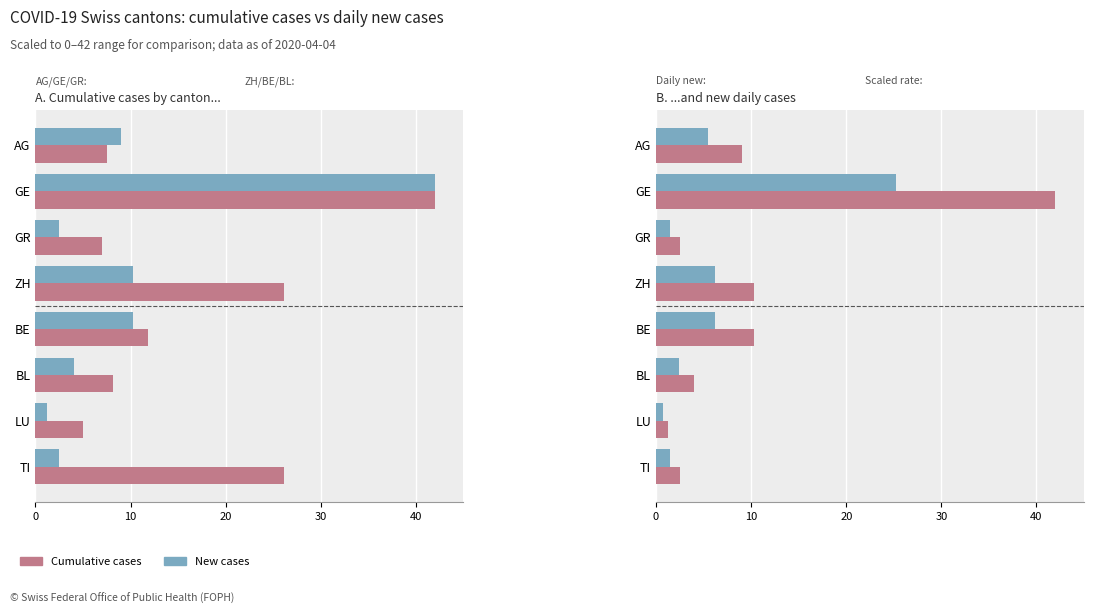

What is the difference between the second highest and second lowest values in the Cumulative (scaled) series?

7.8